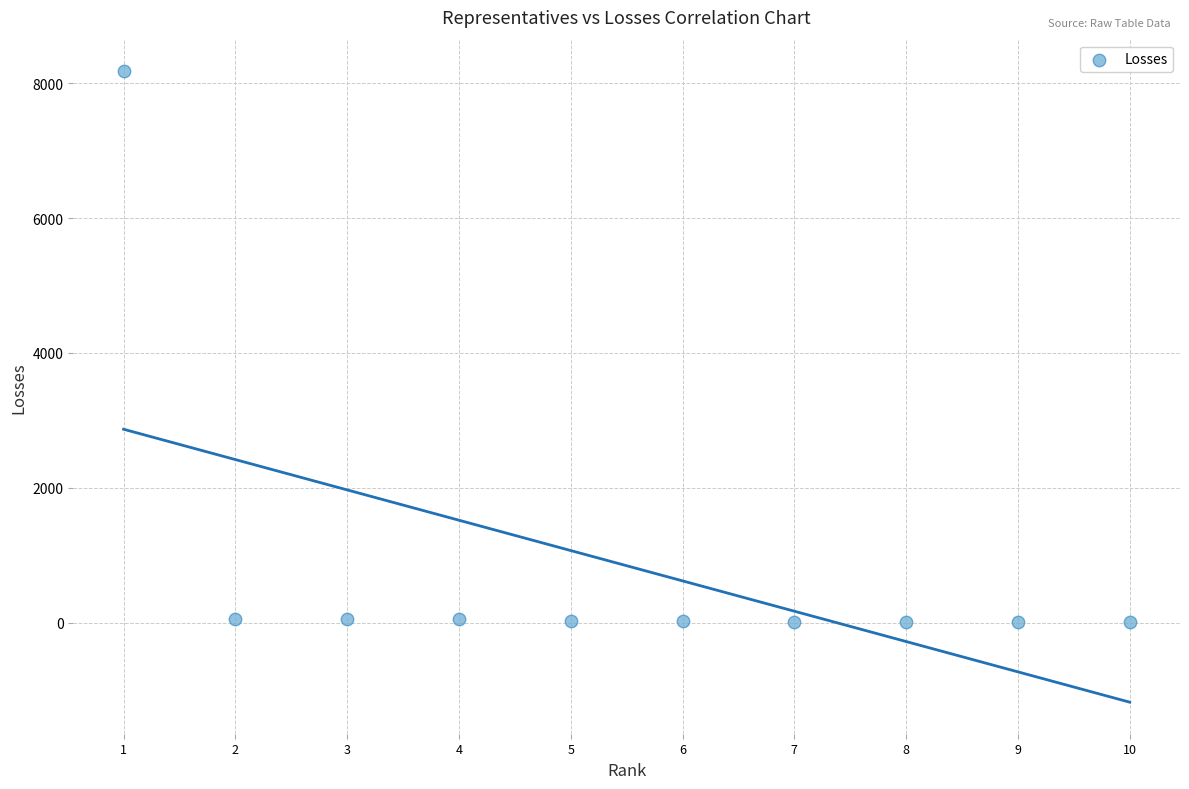

What is the range of Y values (max minus min)?

8164